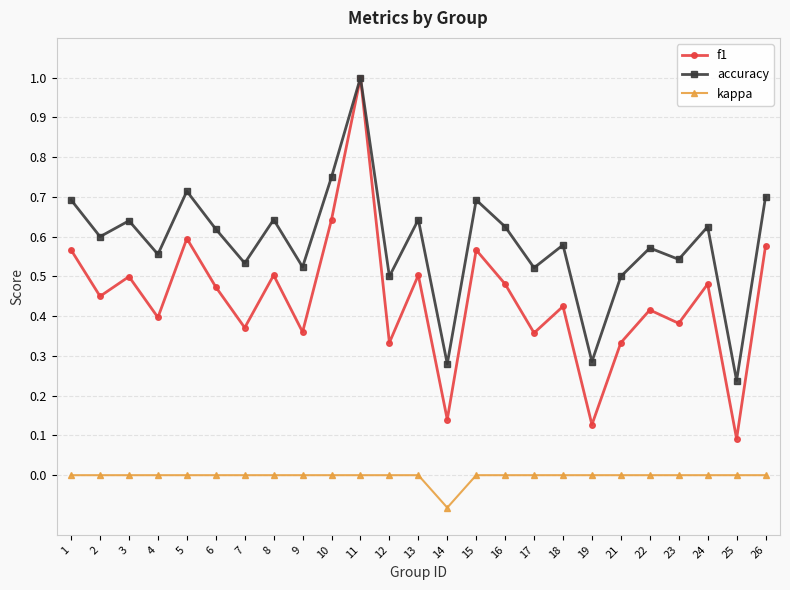

The value of kappa at 24 is 0.0. True or false?

True